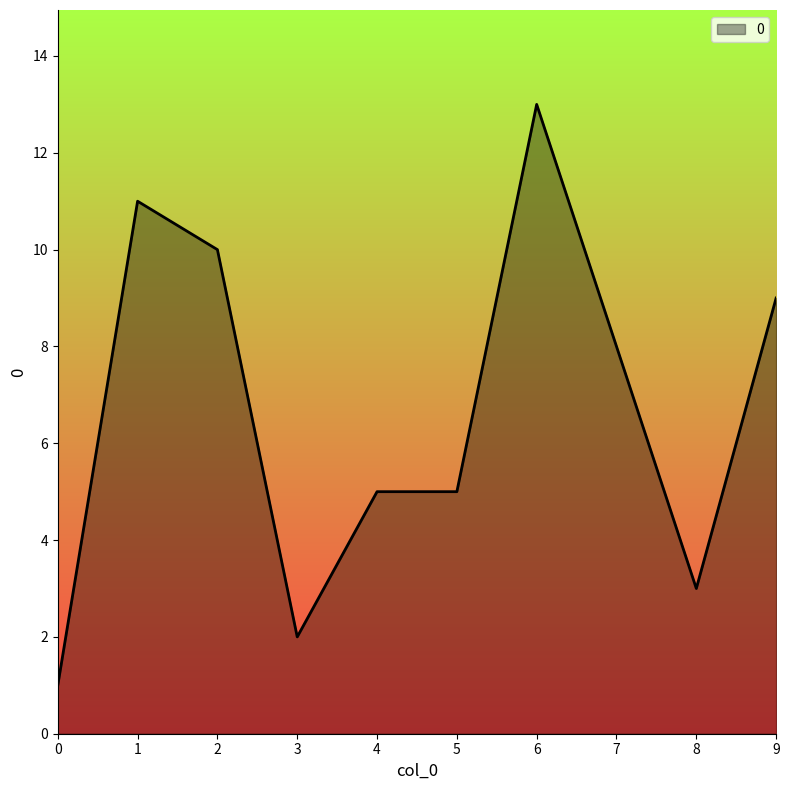

How many categories are shown in the chart?

10